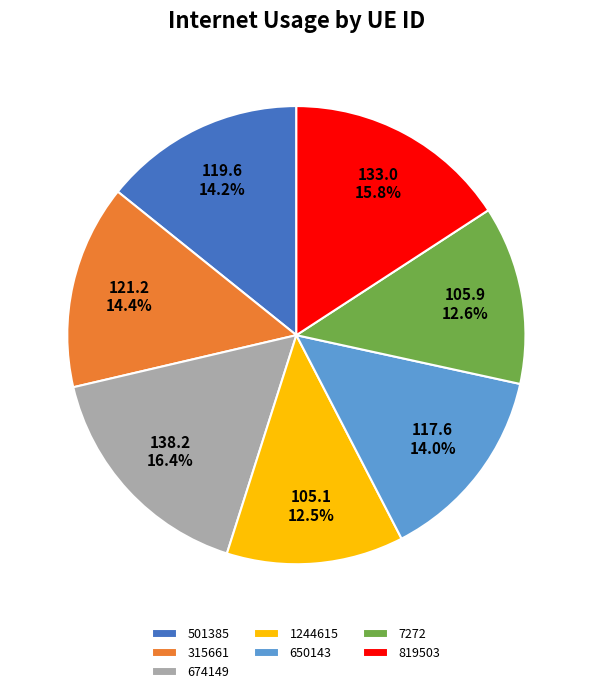

Count the number of slices in the pie.

7